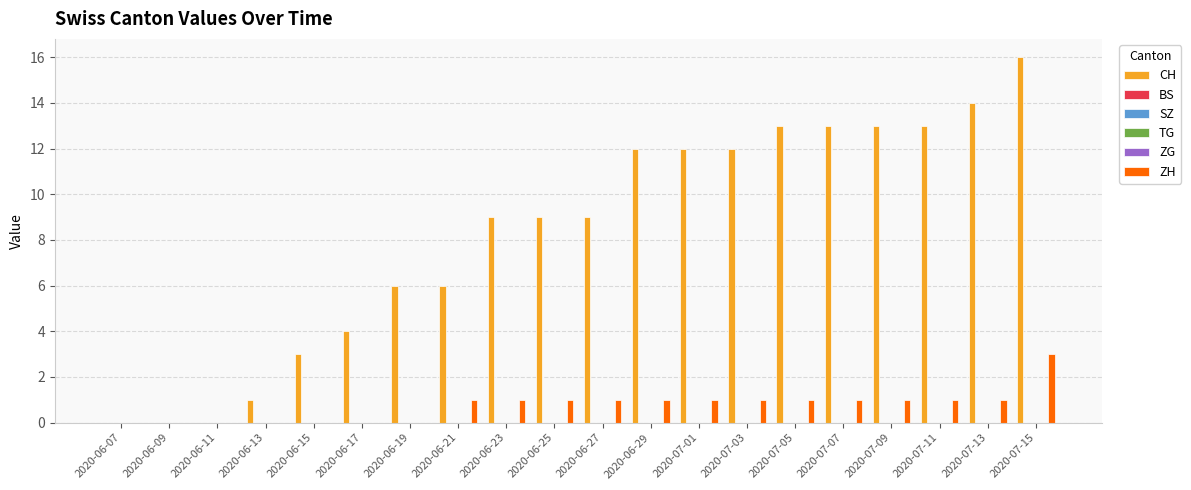

Which series has the widest spread of values?

CH